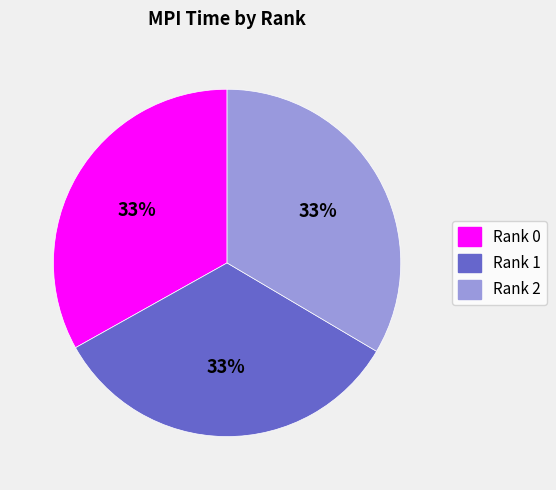

To the nearest percent, what percentage of the pie is Rank 2?

33%